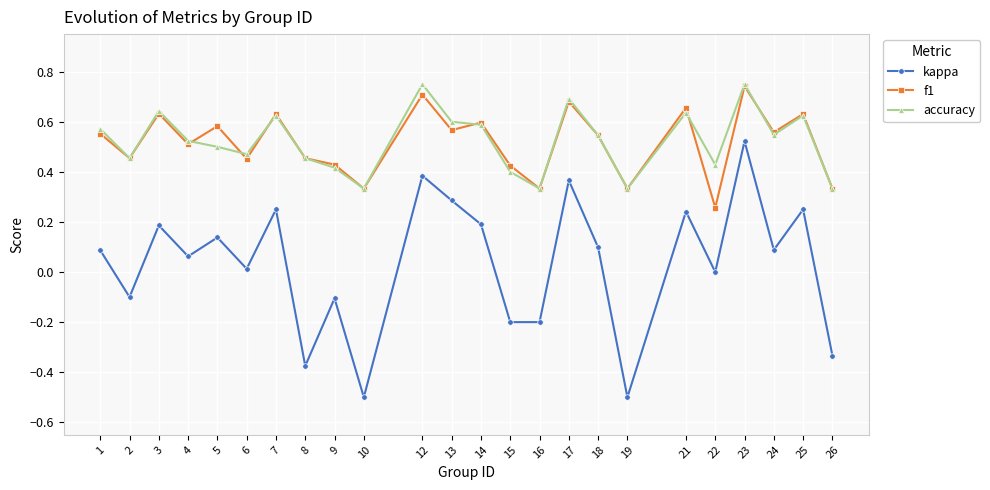

At how many categories does at least one series exceed 0?

24